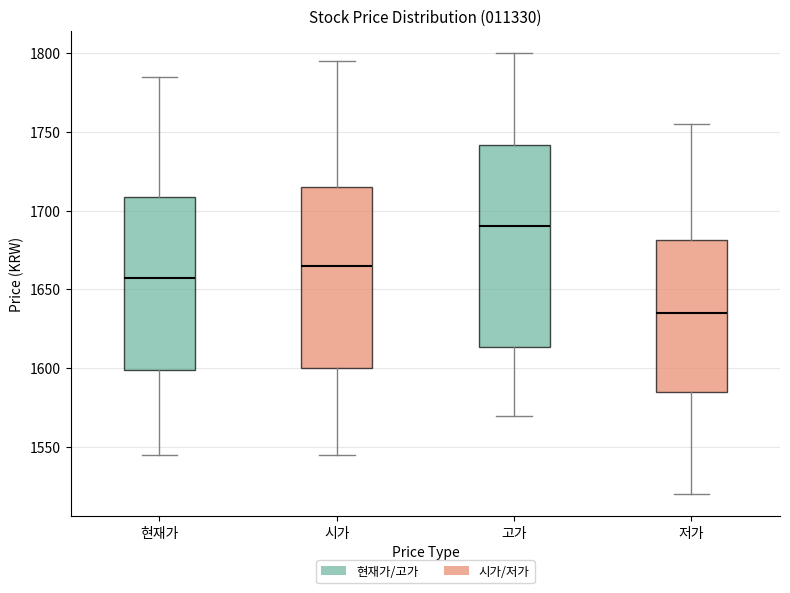

Where does the median line of the box for 현재가 sit on the y-axis? The values are not printed on the chart, so give them approximately, as read against the axis.

1660